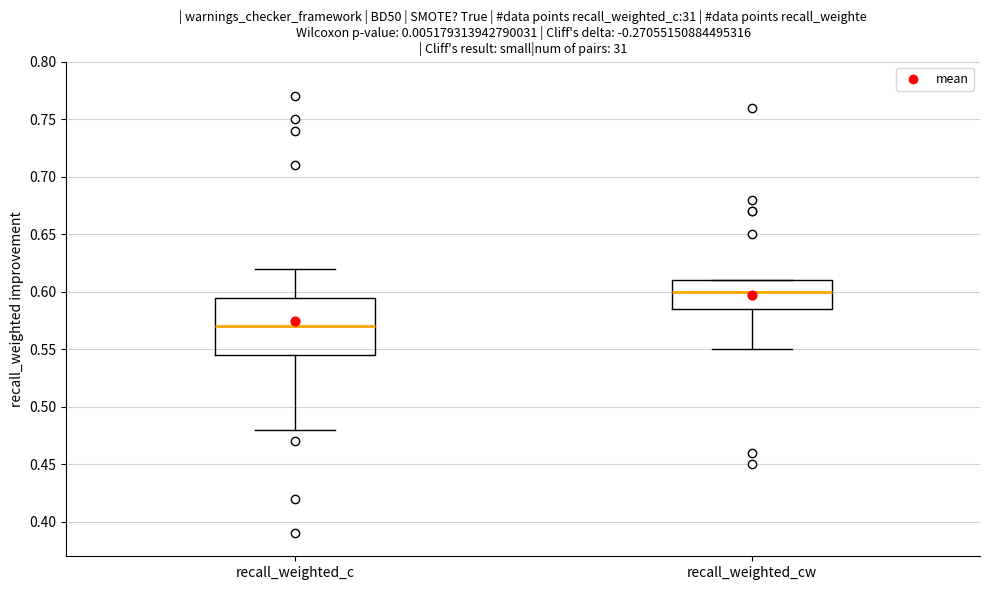

Where is the lower edge of the box for recall_weighted_c on the y-axis? The values are not printed on the chart, so give them approximately, as read against the axis.

0.545